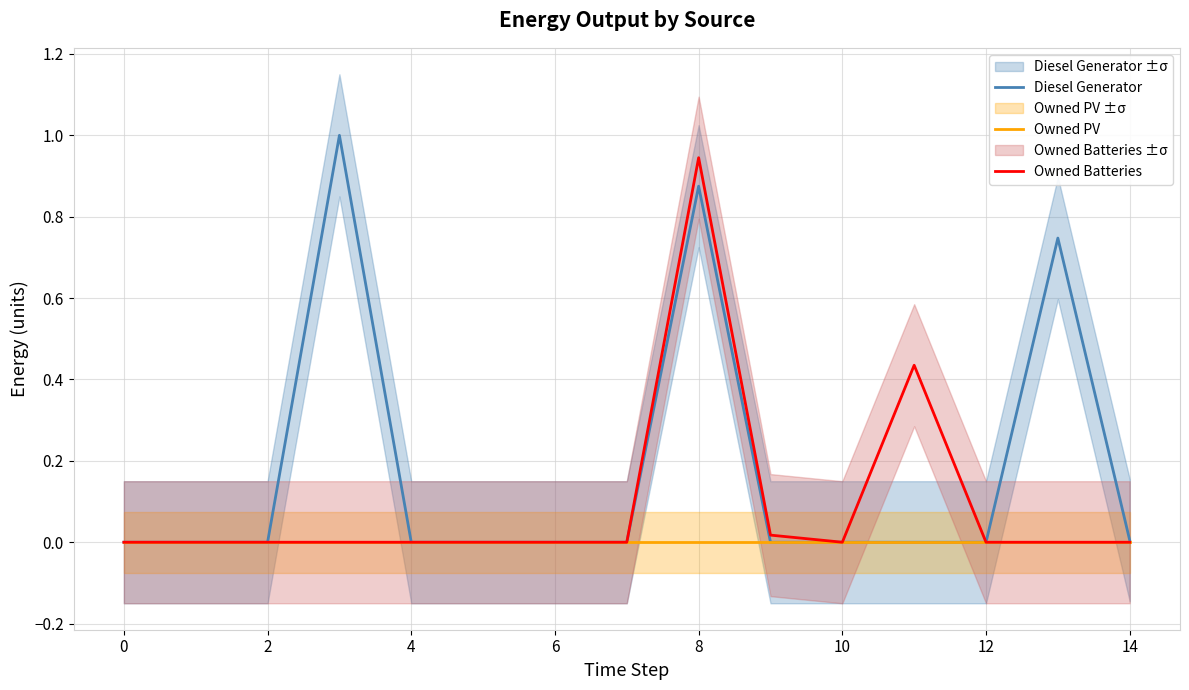

Between 2 and 13, which series saw the biggest shift?

Diesel Generator